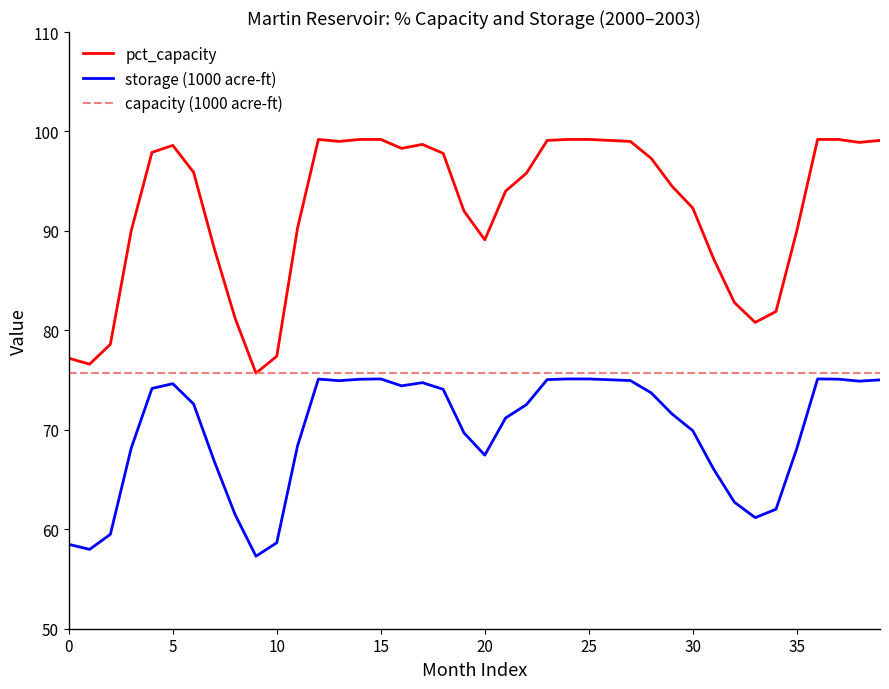

True or false: pct_capacity and storage (1000 acre-ft) intersect in this chart.

False